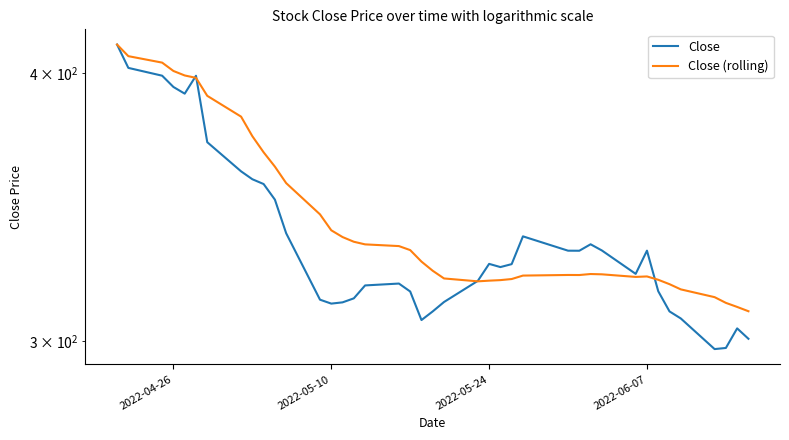

Reading left to right, transcribe all the data shown in this chart.

Close: 412.6	402.4	399.0	394.2	391.4	399.0	371.5	360.1	357.0	355.2	349.3	336.9	313.7	312.4	312.8	314.1	318.5	319.2	316.5	306.9	309.8	312.9	320.1	326.0	324.9	325.9	335.8	330.6	330.6	332.9	330.7	322.5	330.6	316.6	309.8	307.4	297.5	297.8	304.2	300.8
Close (rolling): 412.6	407.5	404.6	401.0	399.1	398.1	390.5	381.8	373.9	367.5	361.9	355.5	343.8	338.0	335.5	333.8	332.9	332.3	330.8	326.8	323.6	320.9	319.9	320.2	320.4	320.7	321.9	322.1	322.1	322.5	322.4	321.5	321.6	320.5	319.0	317.2	314.5	312.6	311.3	309.8